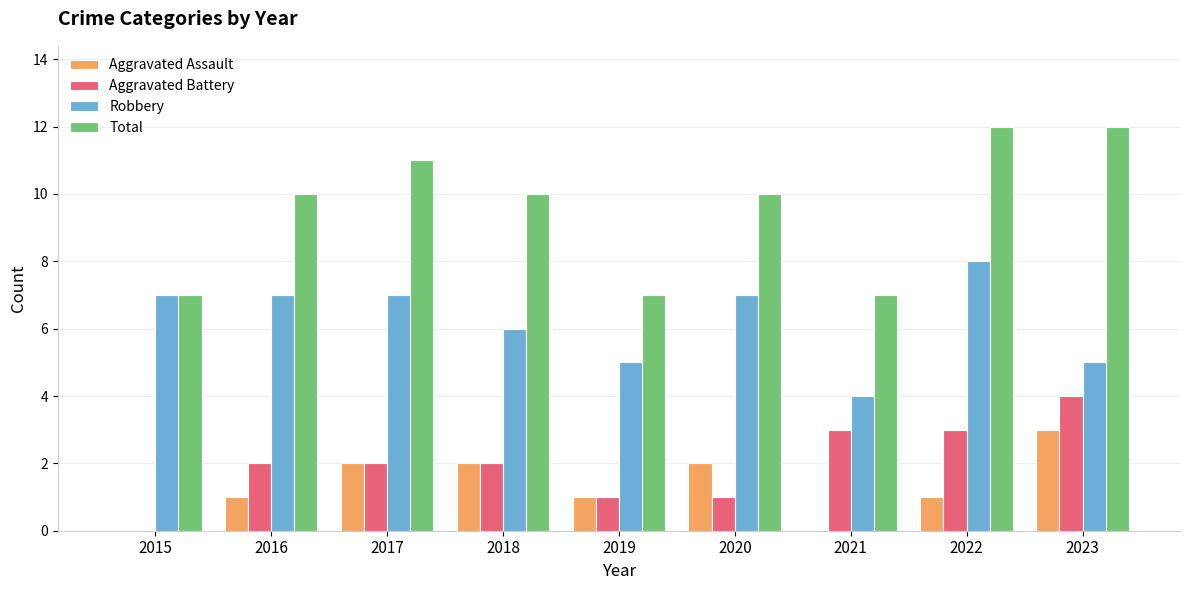

What is the greatest value displayed?

12